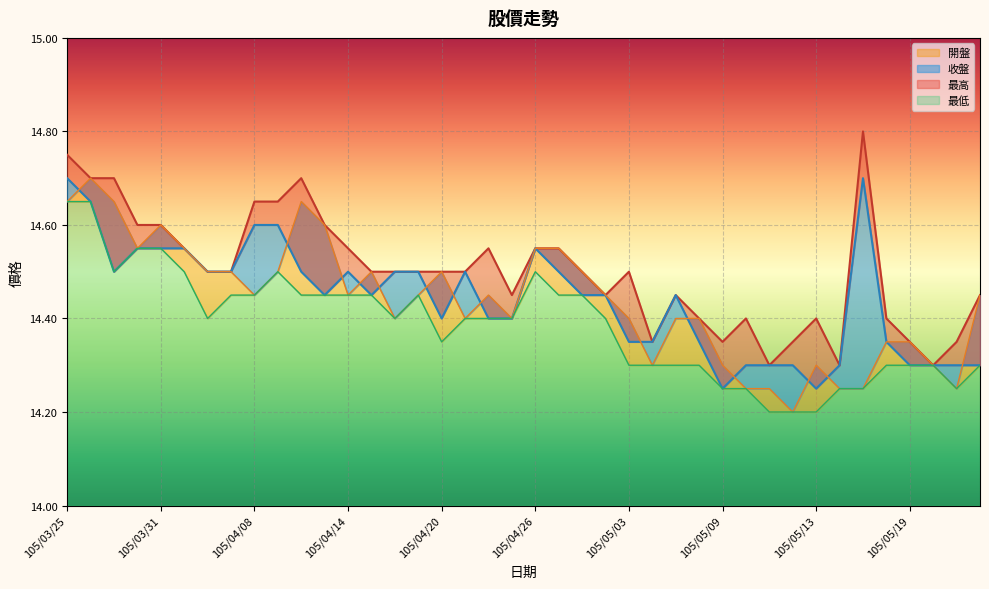

Which series has the largest total across all categories?

最高